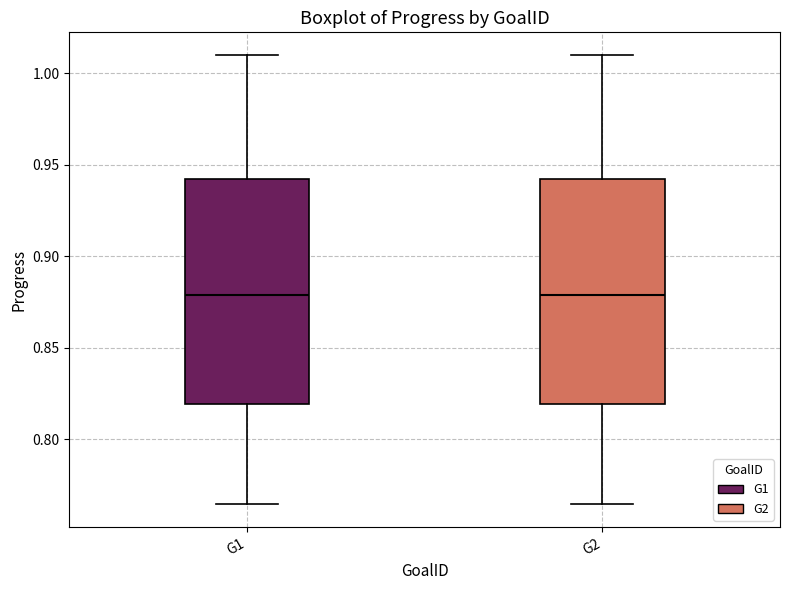

Where does the upper whisker of the box for G1 end on the y-axis? The values are not printed on the chart, so give them approximately, as read against the axis.

1.010